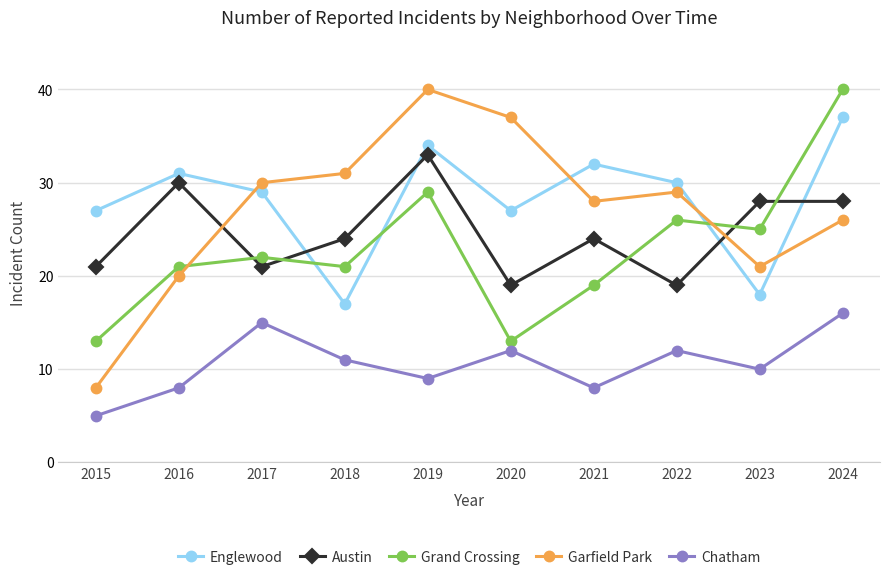

How many interior local peaks does the Englewood series have?

3